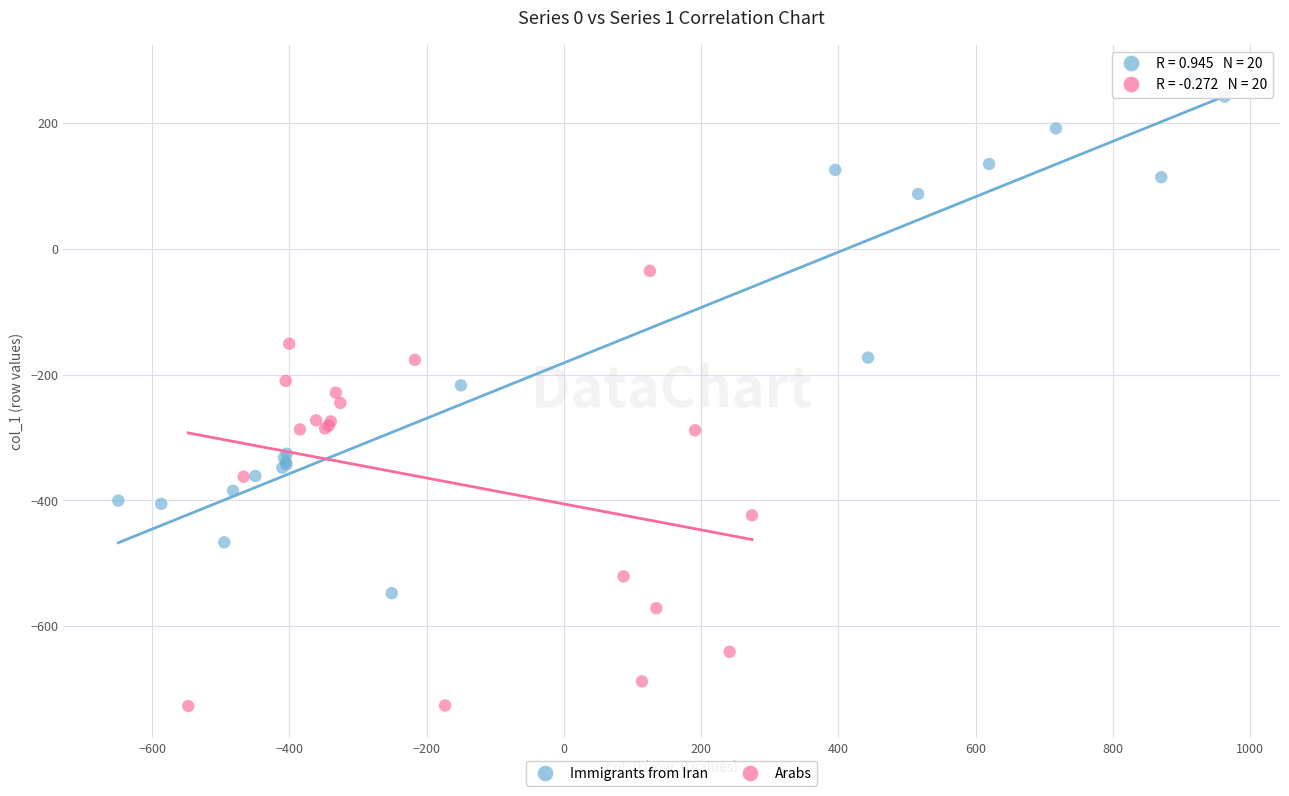

What are all the series names shown in the legend?

Immigrants from Iran, Arabs